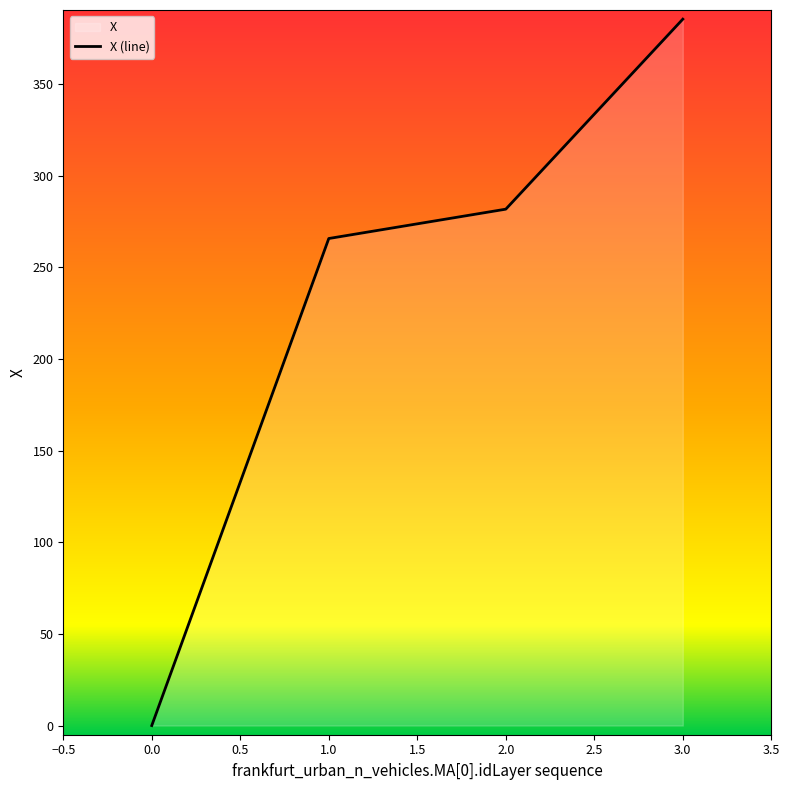

How many values exceed 281?

2